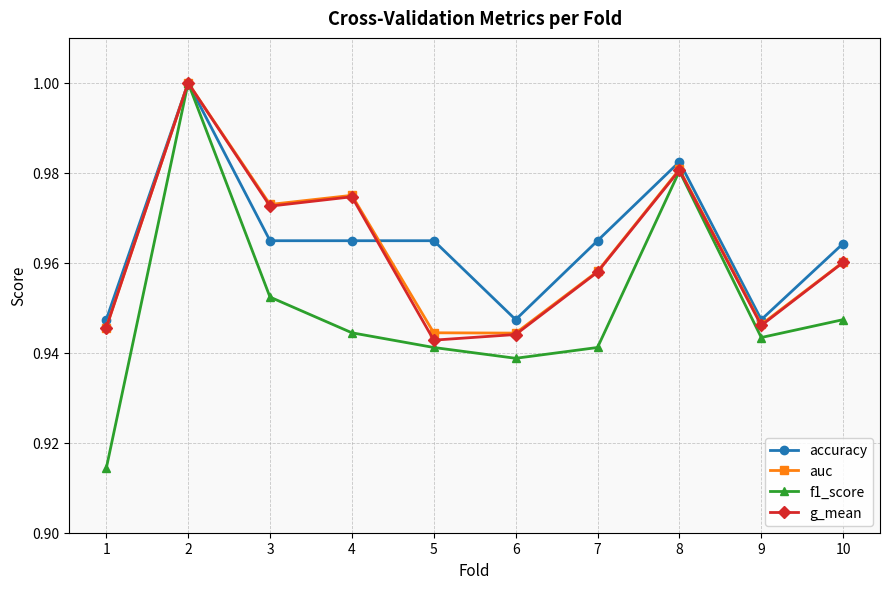

At how many categories does at least one series exceed 0?

10